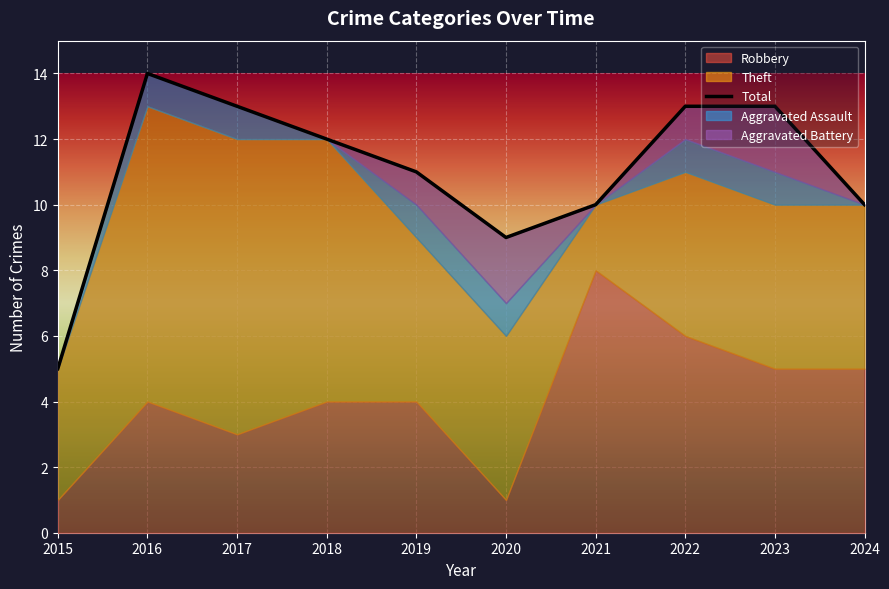

How many data points does each series have?

10